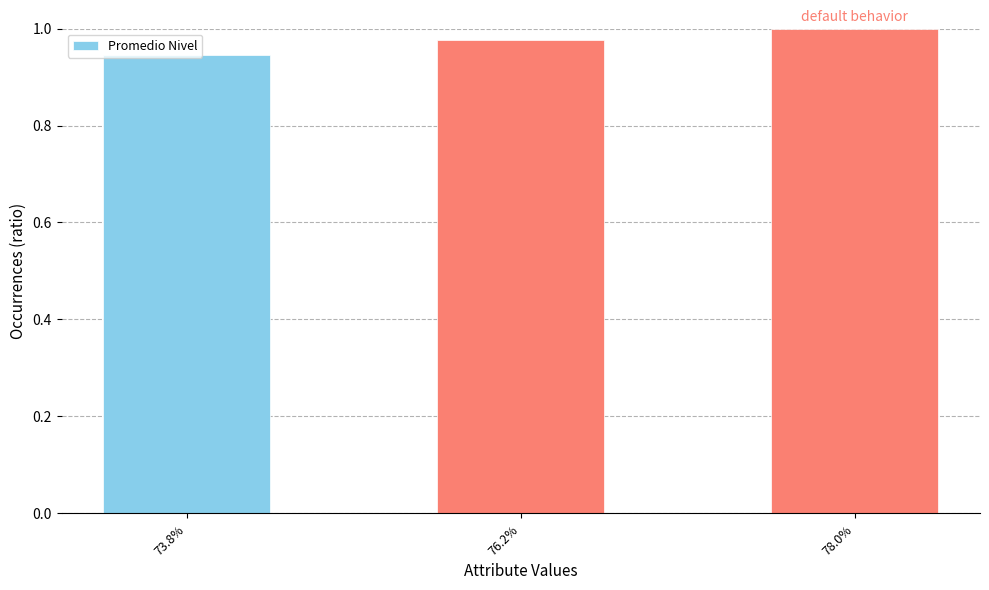

What is the label of the 1st bar from the left?

73.8%